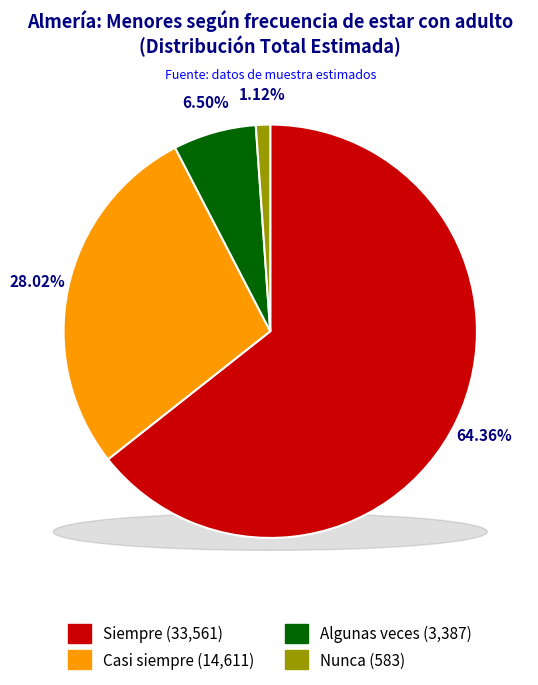

Which slice is the largest?

Siempre